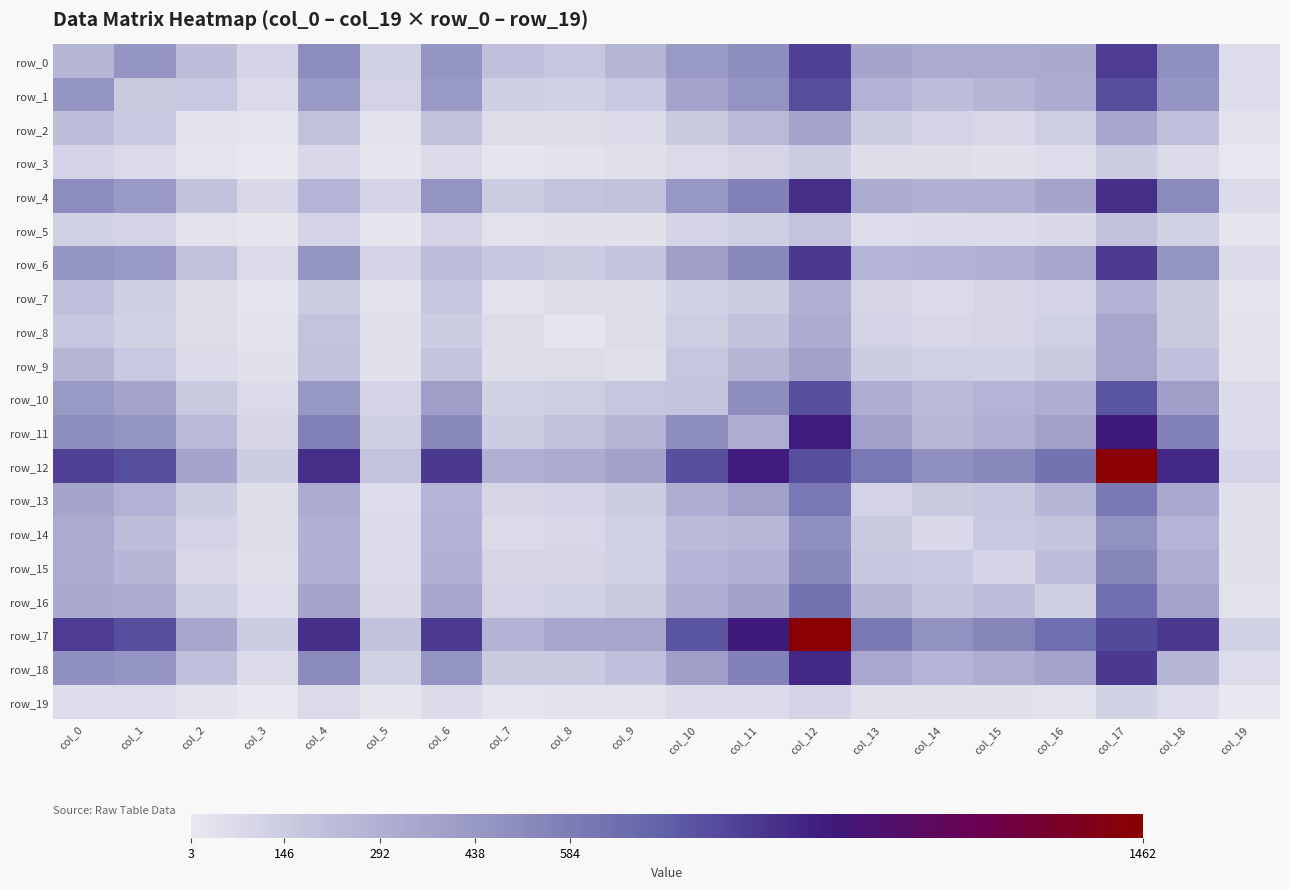

At col_19, list the series in order from largest to smallest.

row_17, row_12, row_4, row_11, row_6, row_10, row_0, row_1, row_18, row_13, row_14, row_15, row_16, row_2, row_8, row_9, row_7, row_5, row_3, row_19